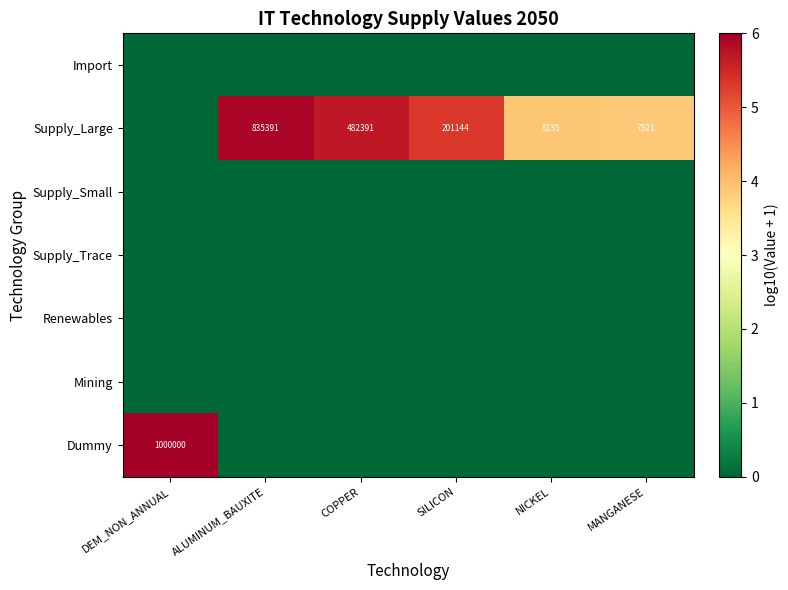

Is it true that Supply_Large equals 13107 at NICKEL?

False